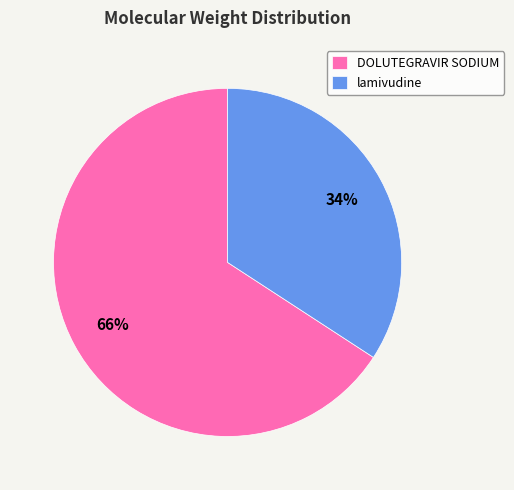

To the nearest percent, what is the combined percentage of DOLUTEGRAVIR SODIUM and lamivudine?

100%